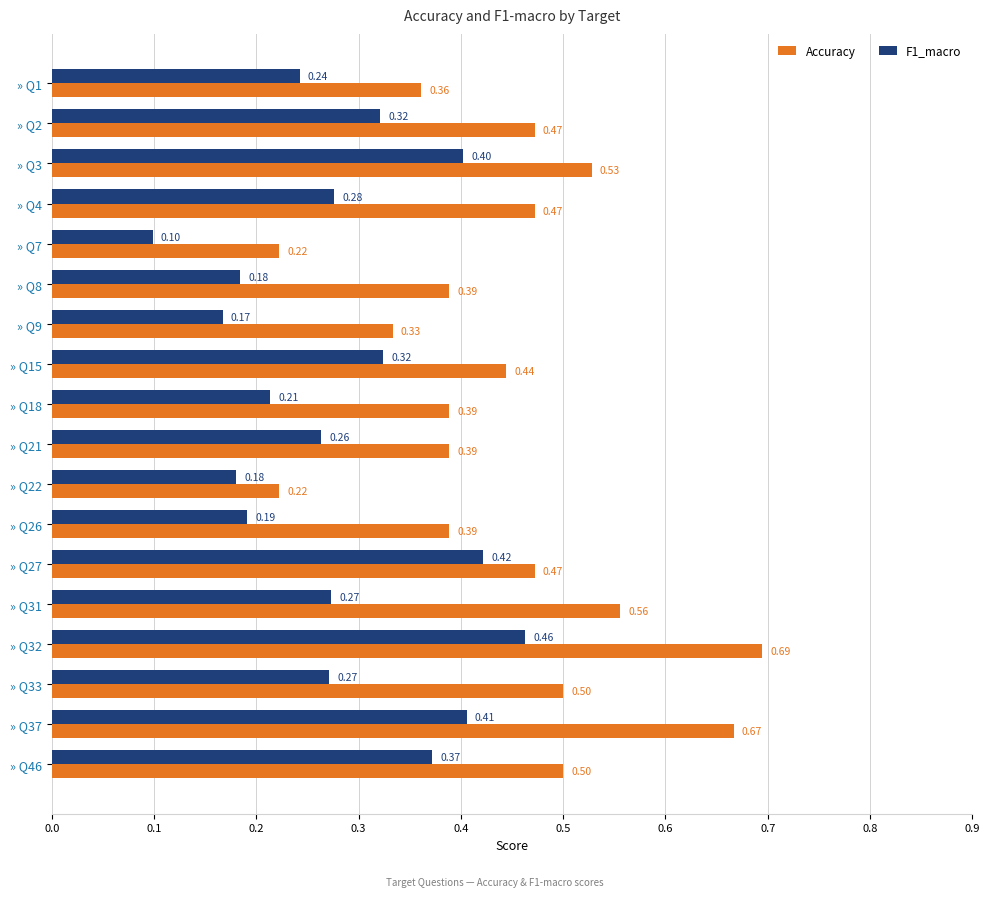

List the series in order of their peak value, highest first.

Accuracy, F1_macro